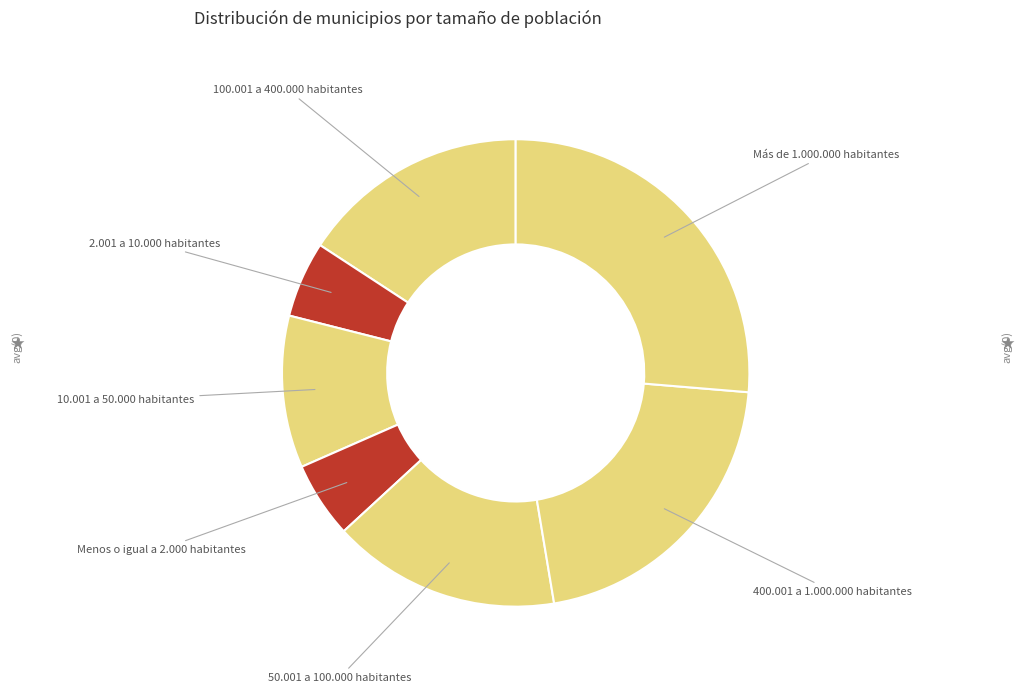

Count the number of slices in the pie.

7